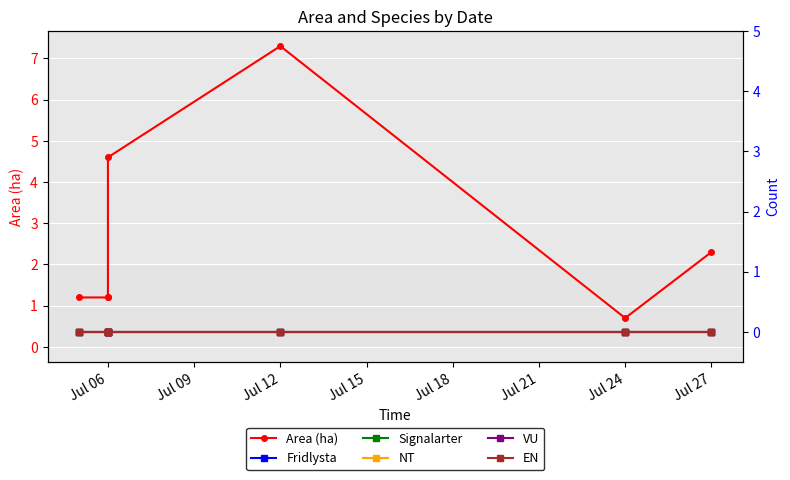

How many lines are shown in the chart?

6